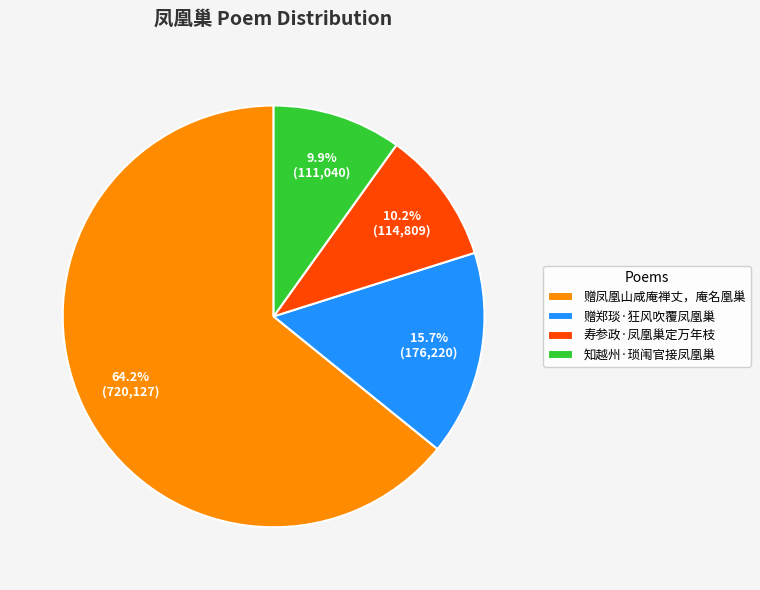

To the nearest percent, what is the combined percentage of 赠郑琰·狂风吹覆凤凰巢 and 寿参政·凤凰巢定万年枝?

26%